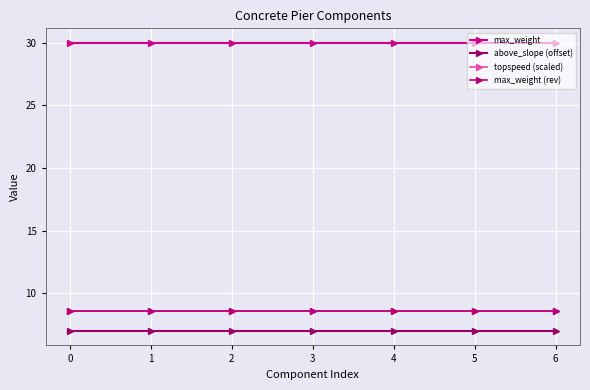

True or false: above_slope (offset) and max_weight (rev) intersect in this chart.

False